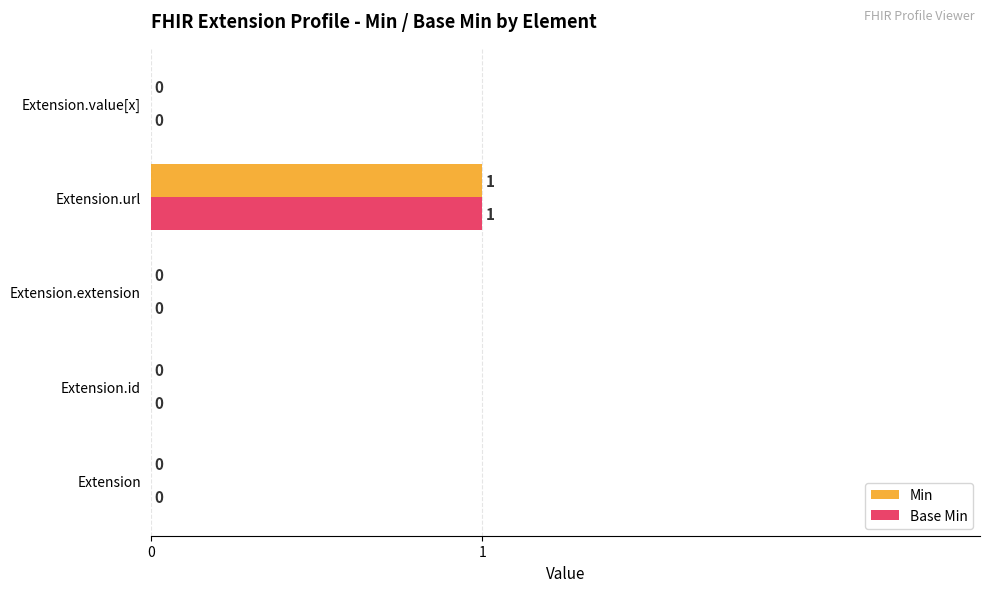

What is the maximum value for Base Min?

1